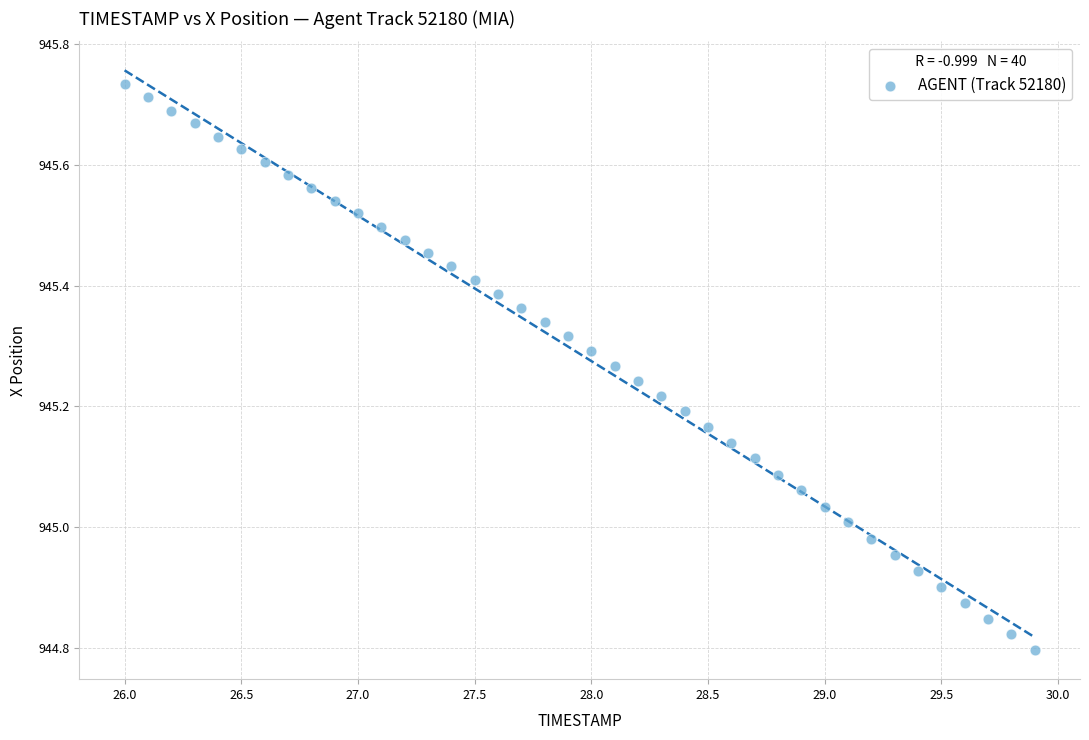

What is the range of Y values (max minus min)?

0.9